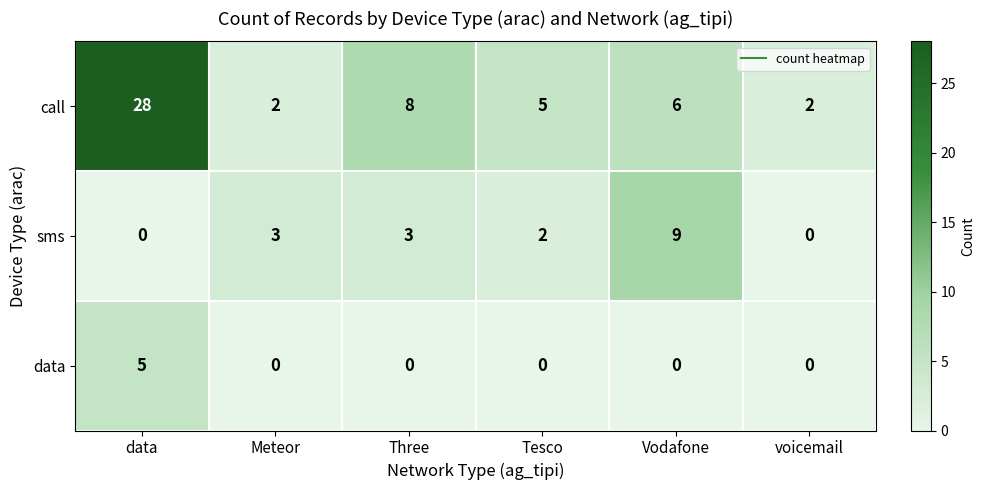

What is the maximum value shown in the chart?

28